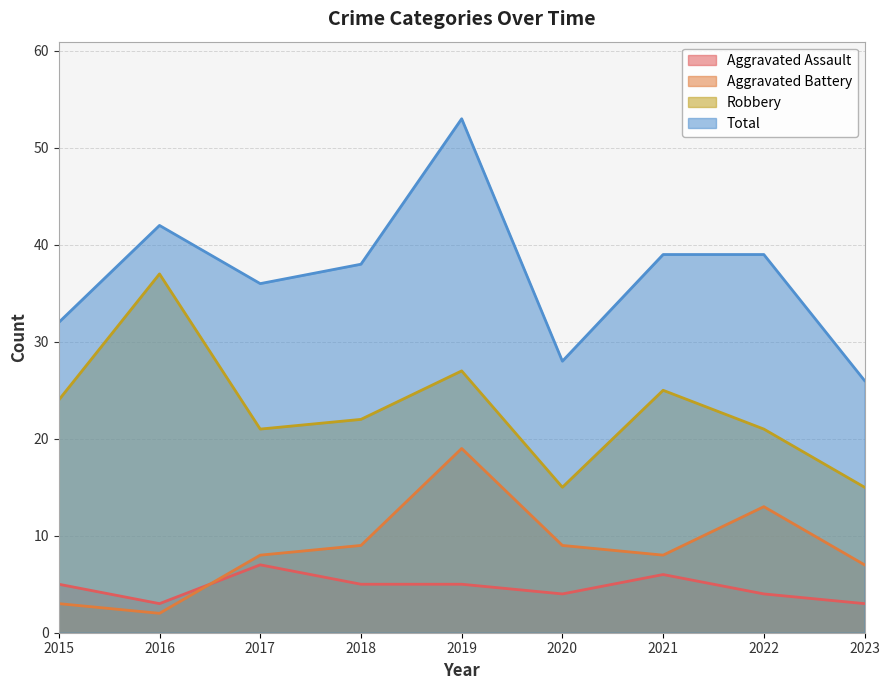

True or false: Aggravated Battery and Total intersect in this chart.

False